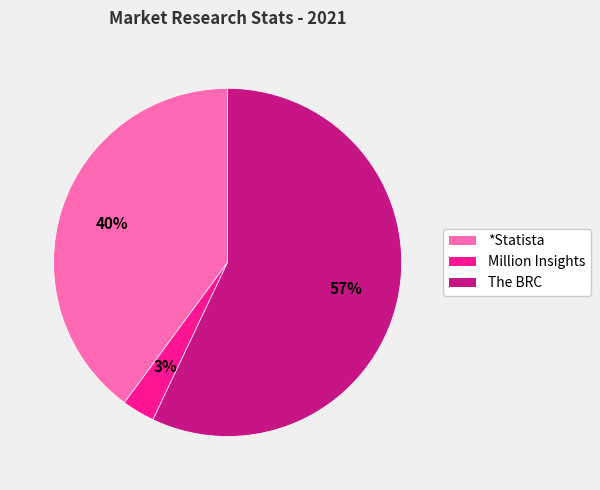

Do *Statista and The BRC together represent more than half of the pie?

Yes